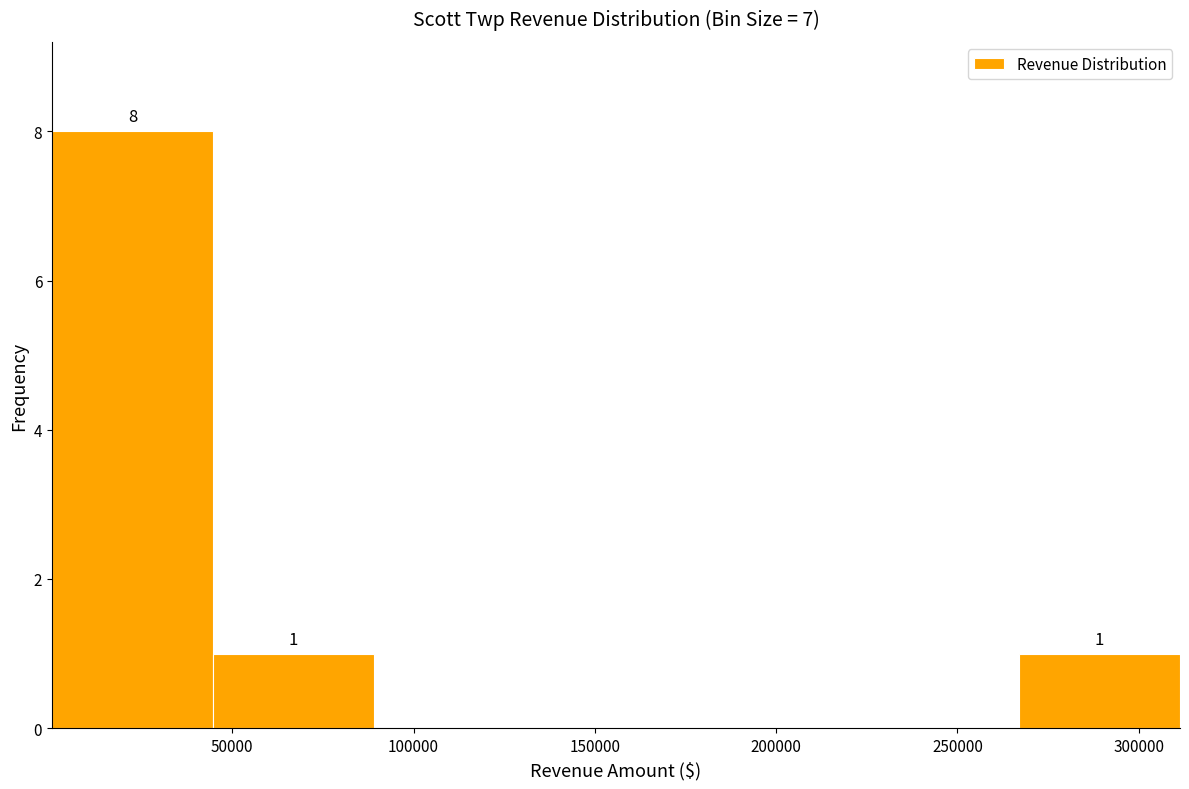

Which range on the x-axis has the tallest bar?

0 to 45000